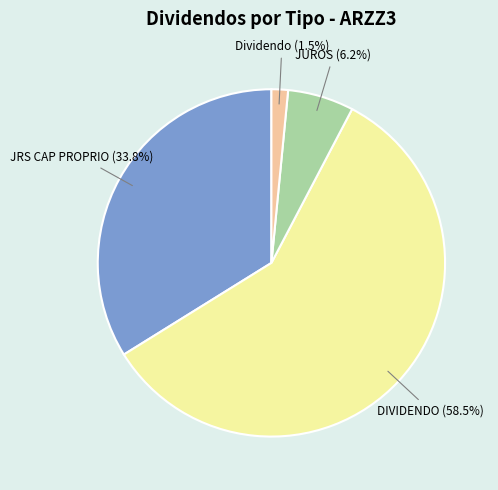

Is there a majority slice in this chart?

Yes